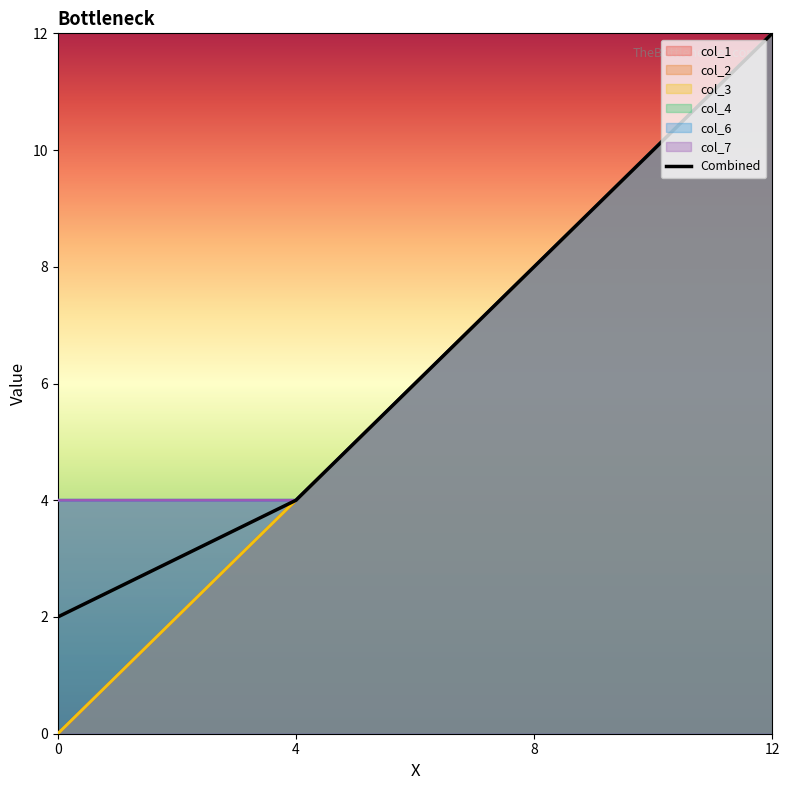

True or false: col_6 has a value of 12 at 12.

True